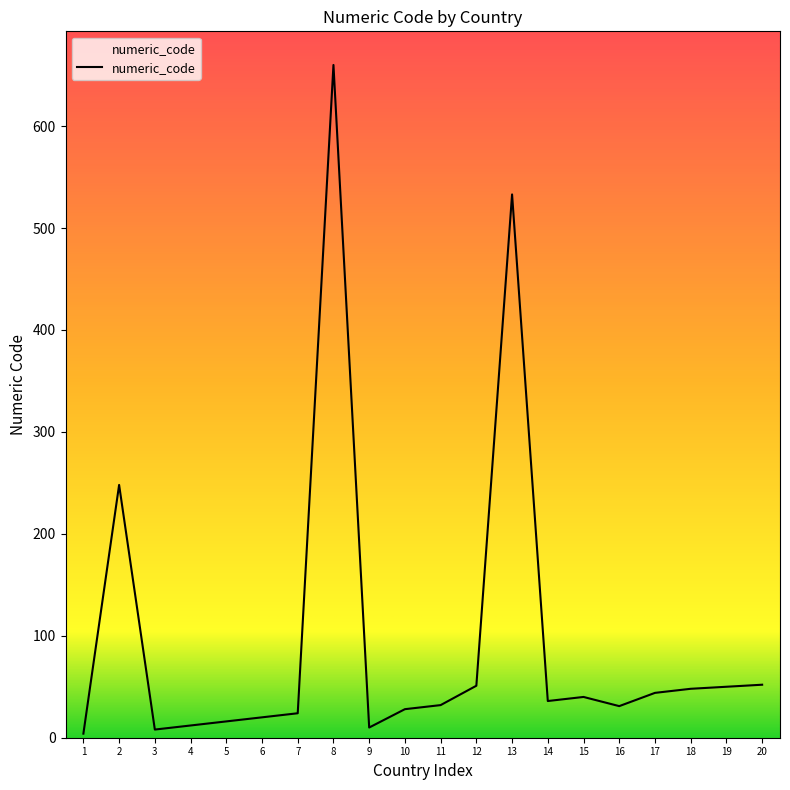

Is this an area chart (filled region under the line)?

No